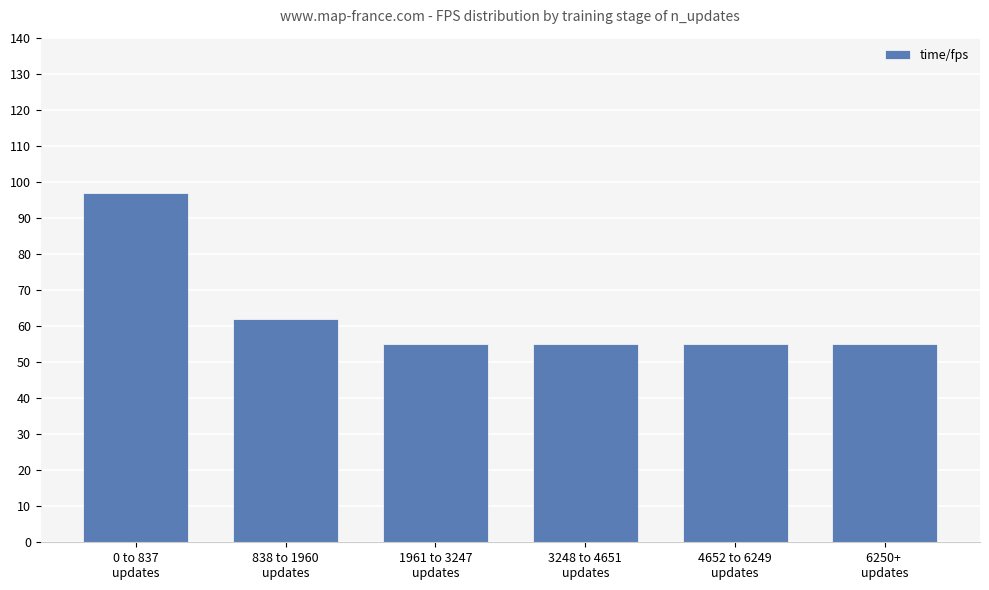

How many bars are there in total?

6